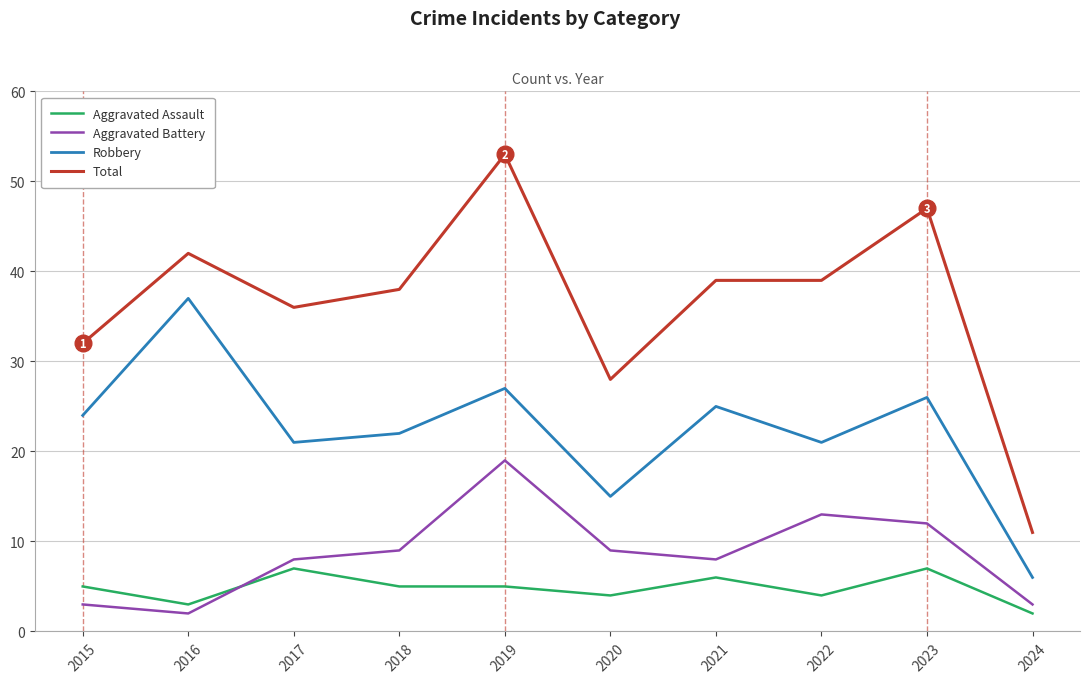

What is the highest value of the Aggravated Battery series?

19